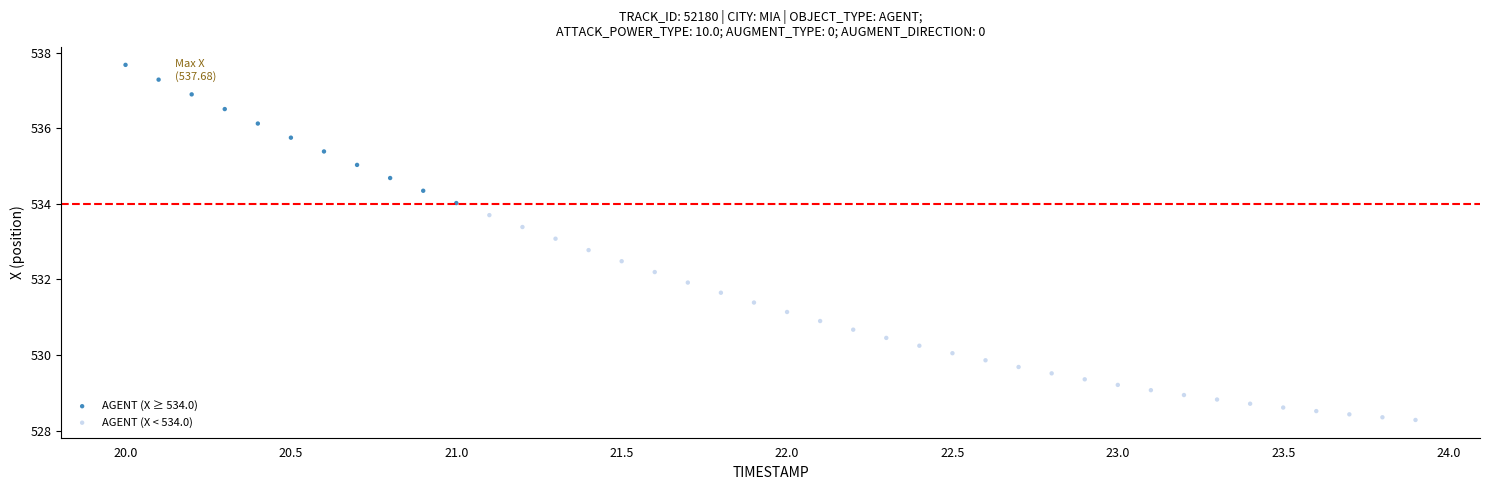

Which series contains the highest Y value?

AGENT (X ≥ 534.0)